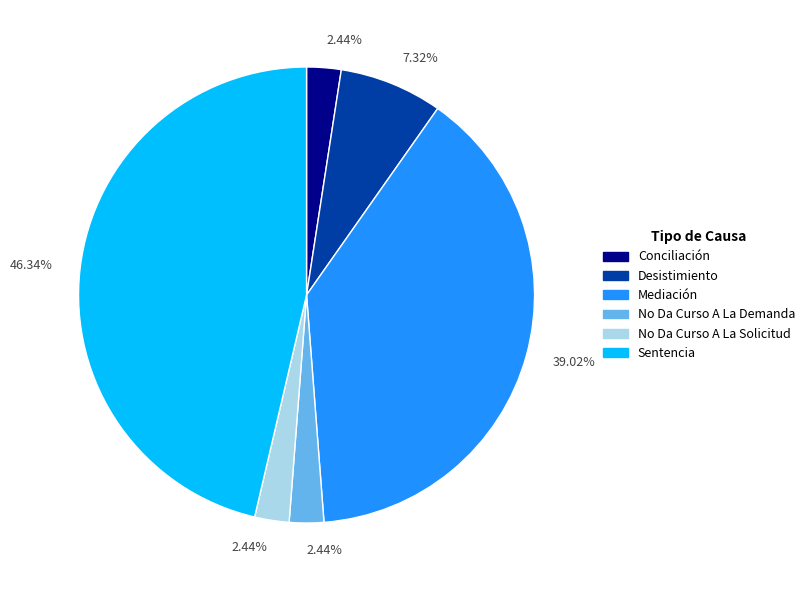

How many slices are in this pie chart?

6